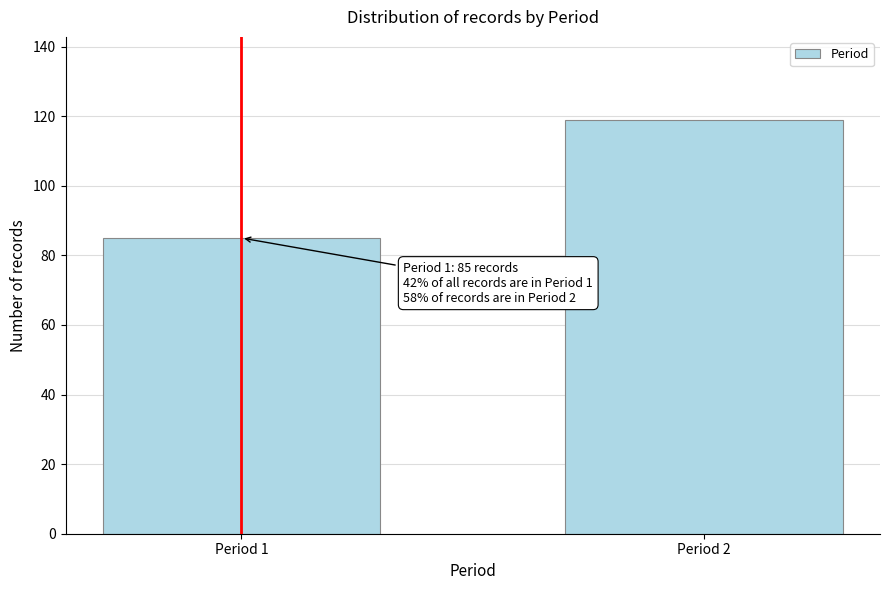

Reading left to right, extract all data points from this chart.

85	119